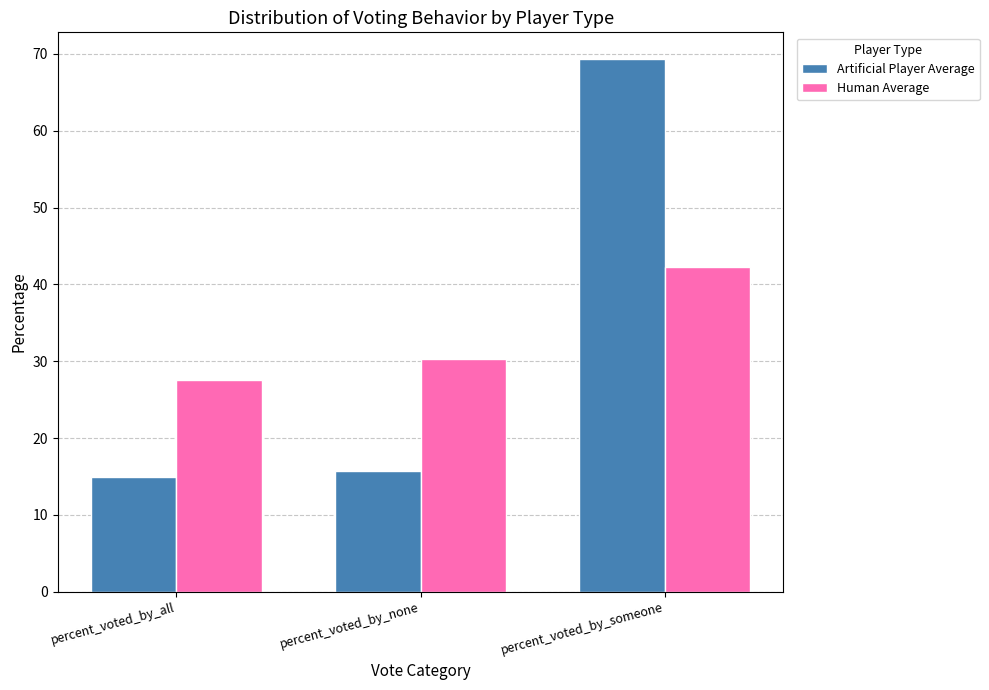

How many distinct data groups are displayed?

2